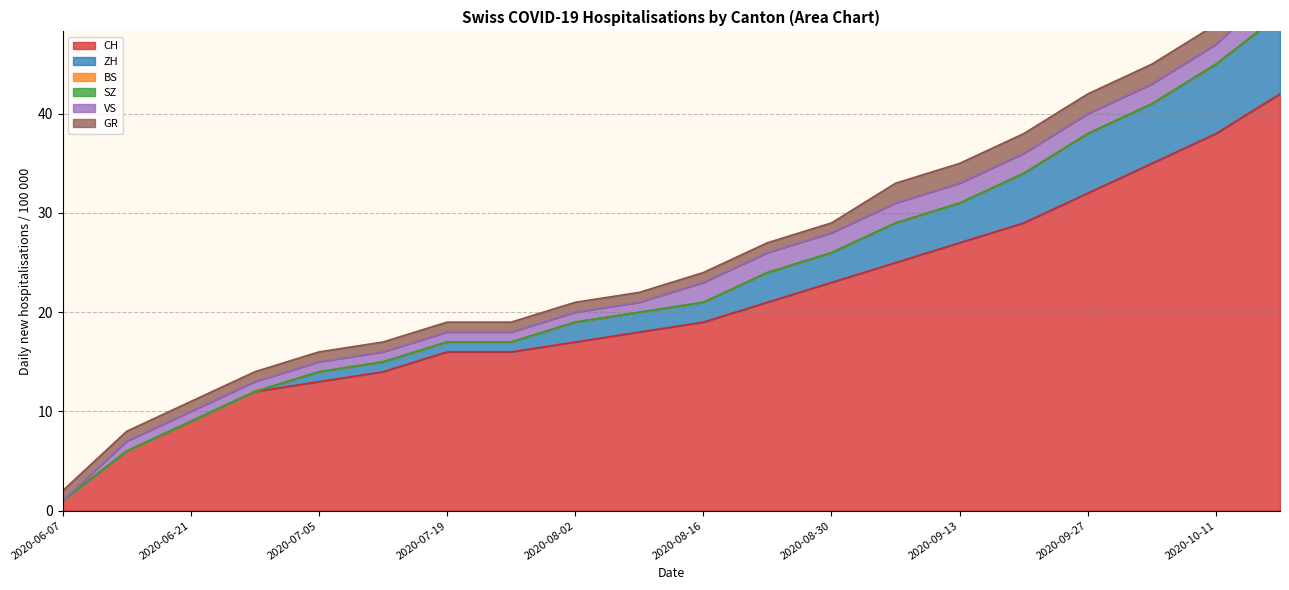

Count the ZH values in the range 1 to 6.

13